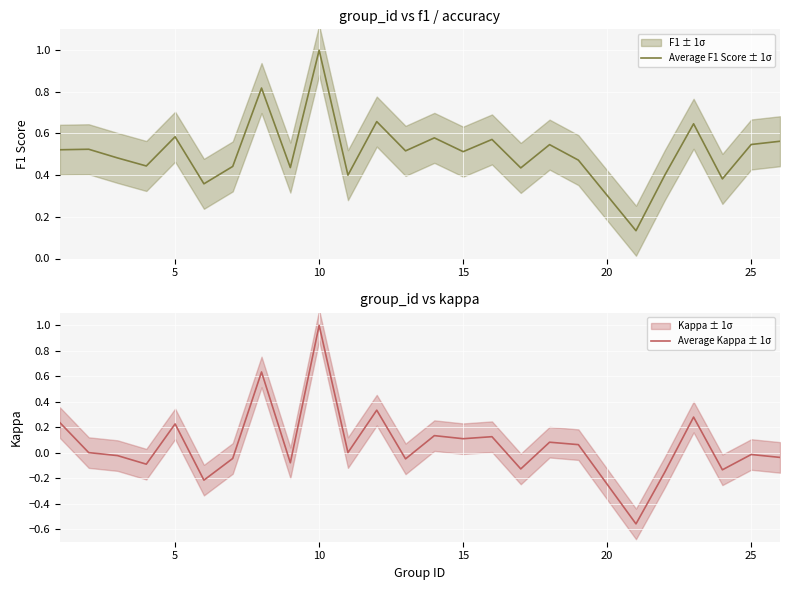

What is the highest value of the Average F1 Score ± 1σ series?

1.0